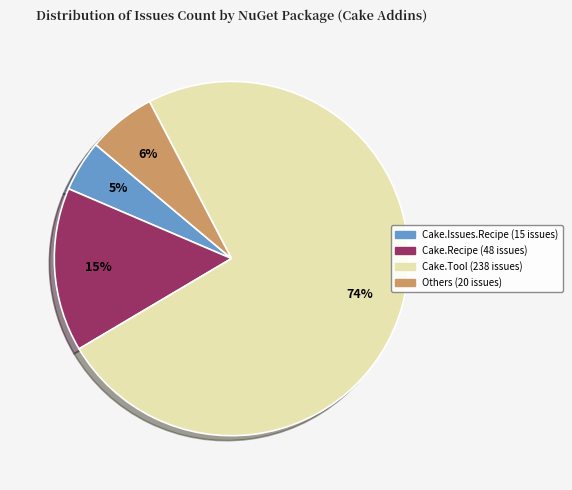

Does any single category account for the majority?

Yes